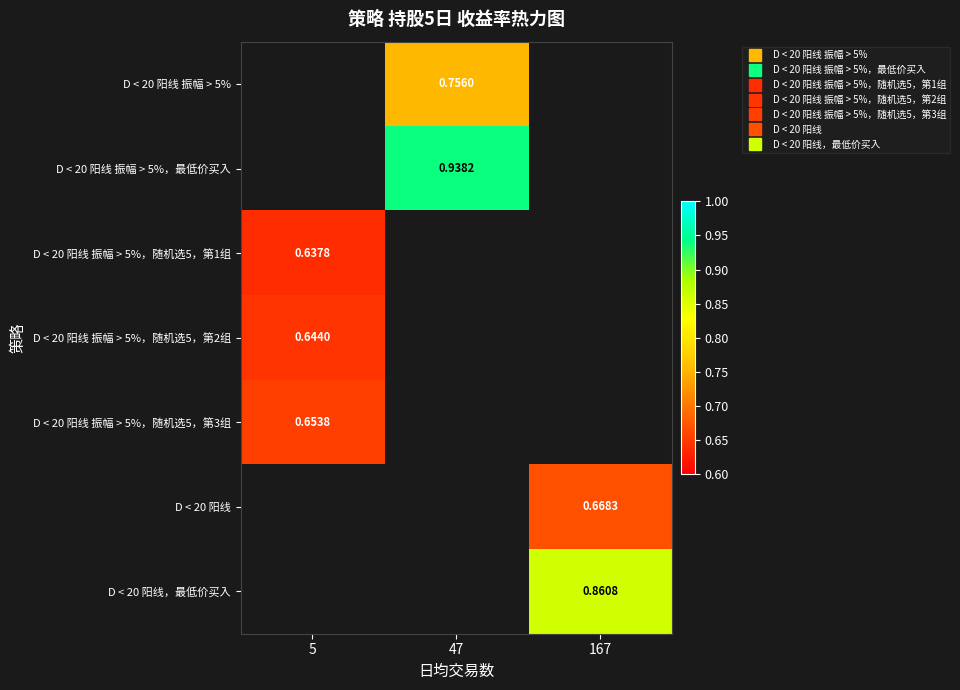

What is the minimum value shown in the chart?

0.6